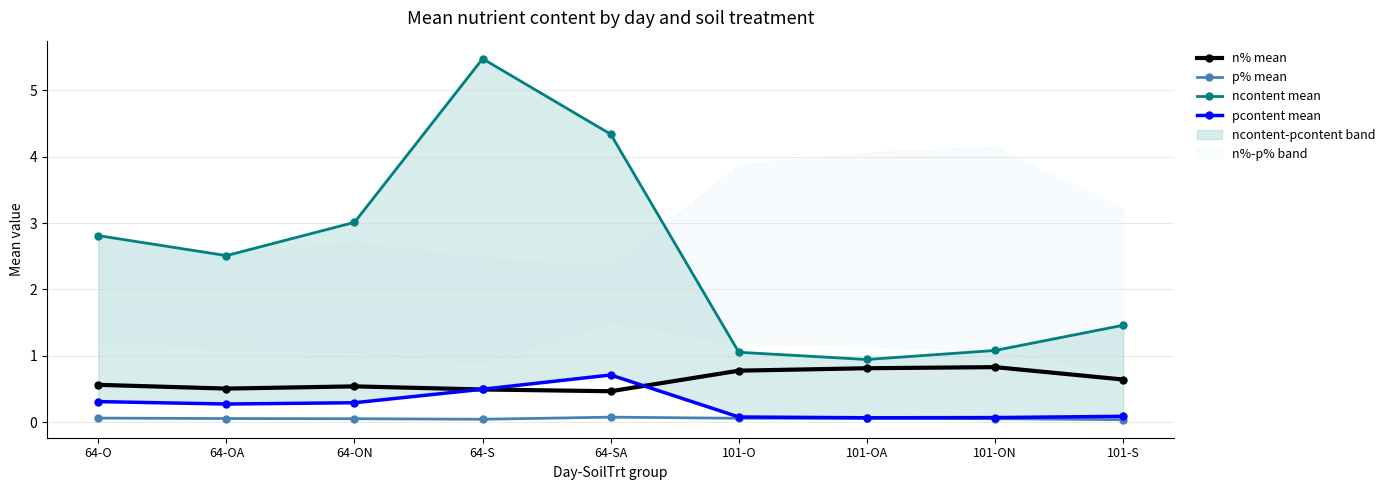

List the series in order of their peak value, lowest first.

p% mean, pcontent mean, n% mean, ncontent mean